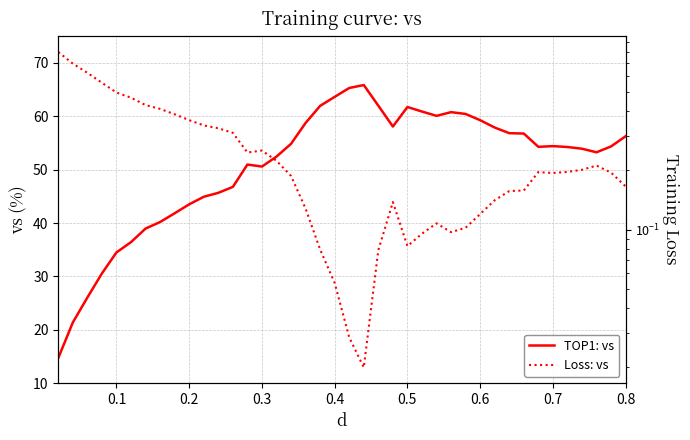

What is the difference between the maximum and minimum values in the TOP1: vs series?

51.1